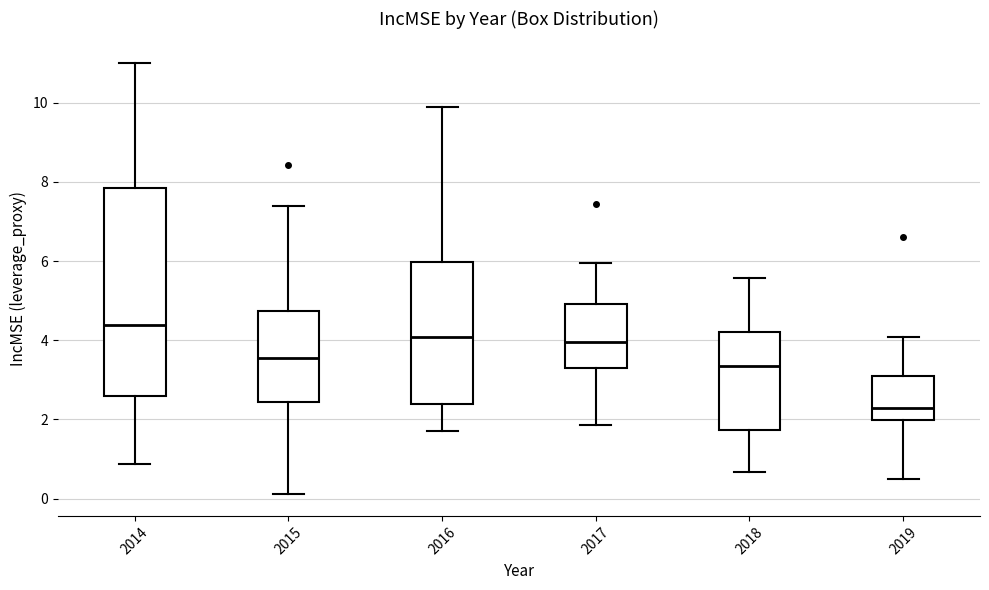

Which box has the lowest median line?

2019